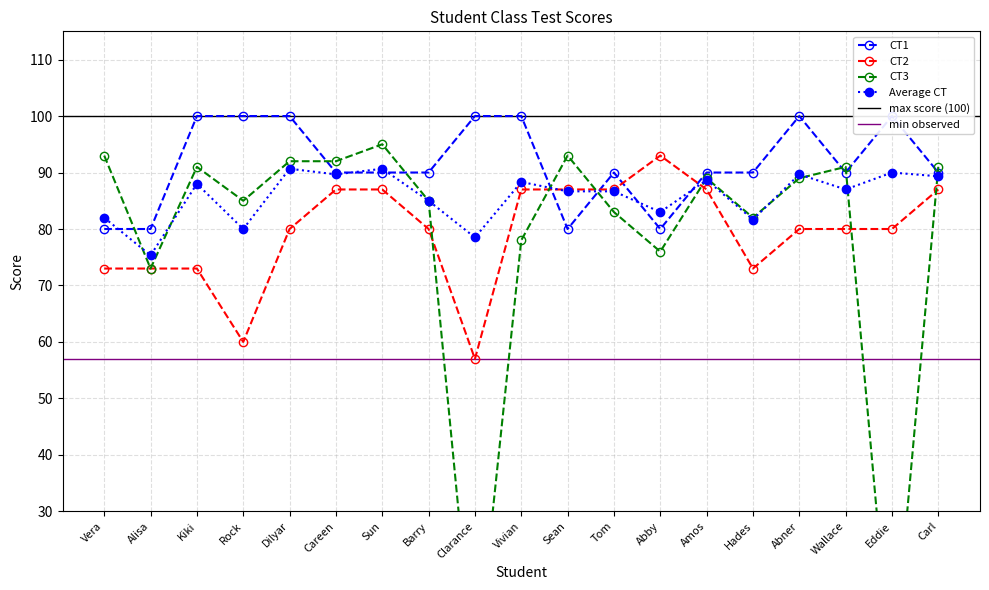

Where is the first local minimum for CT1?

Sean